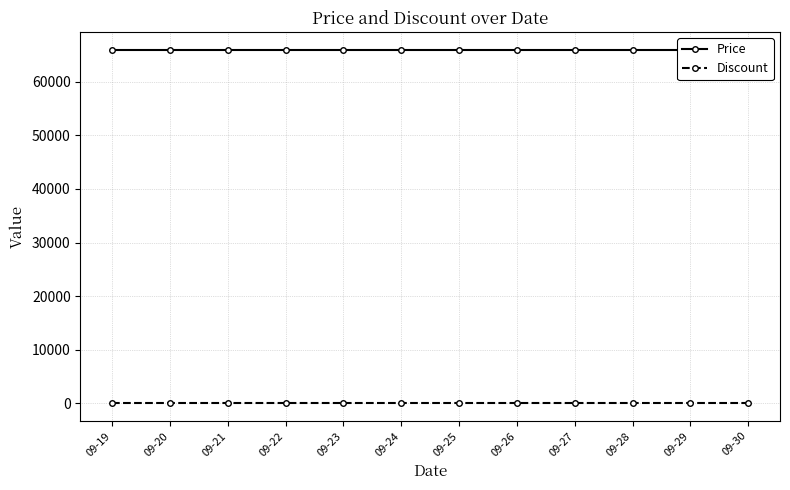

Is this an area chart (filled region under the line)?

No